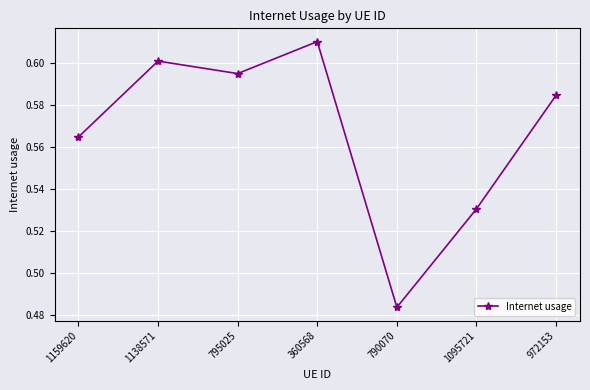

Rank the categories by value from lowest to highest.

790070, 1095721, 1159620, 972153, 795025, 1138571, 360568